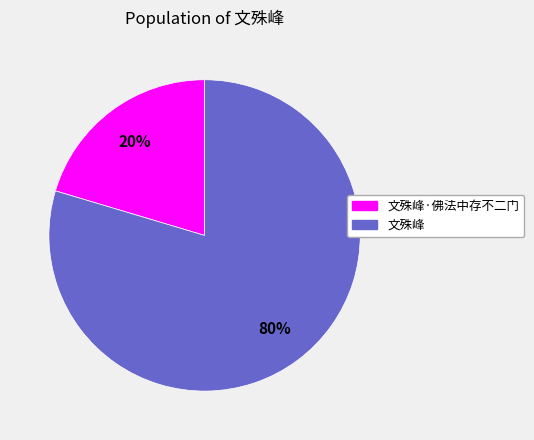

Is the sum of 文殊峰 and 文殊峰·佛法中存不二门 greater than half?

Yes